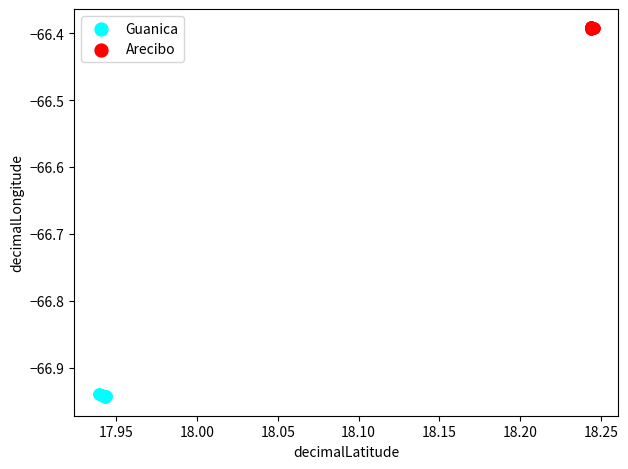

Which series reaches the maximum Y coordinate?

Arecibo